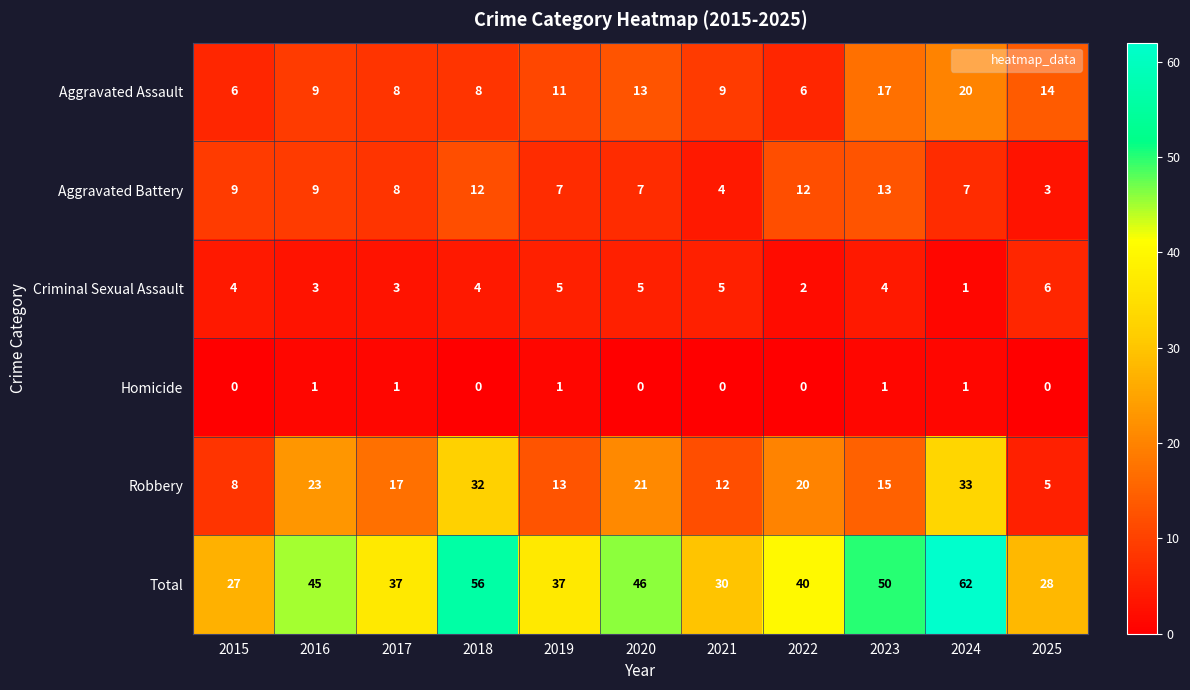

The Robbery series shows 6 at 2015. True or false?

False